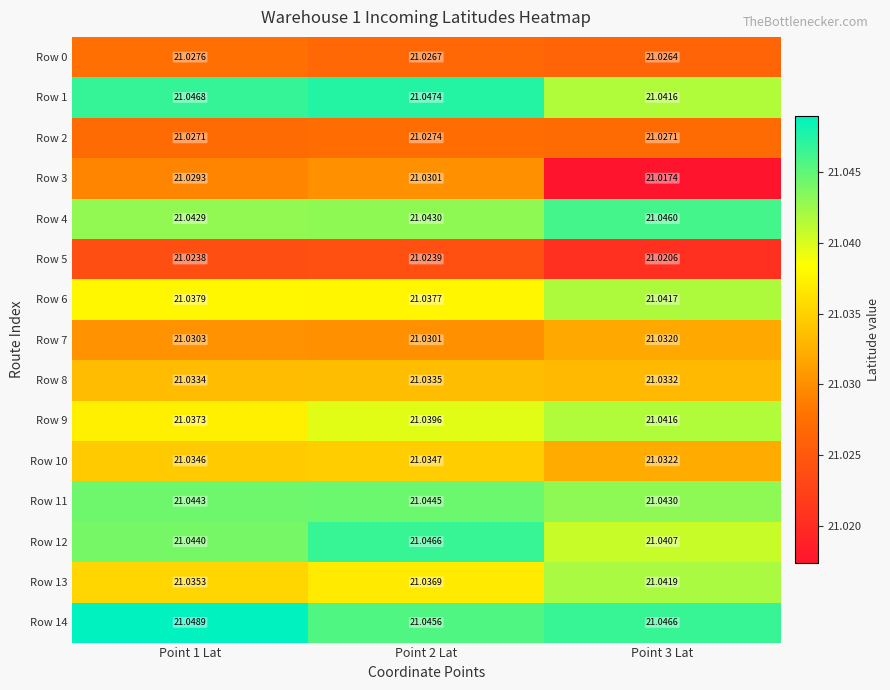

Is the value of Row 12 at Point 1 Lat greater than the value of Row 13 at Point 2 Lat?

Yes